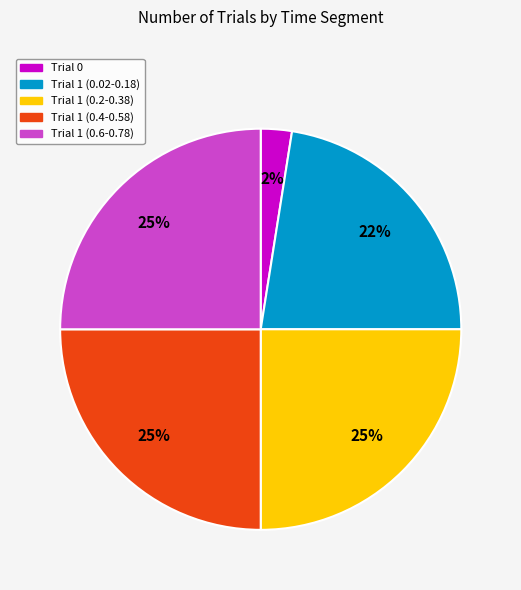

Is there any slice that represents more than half of the pie?

No